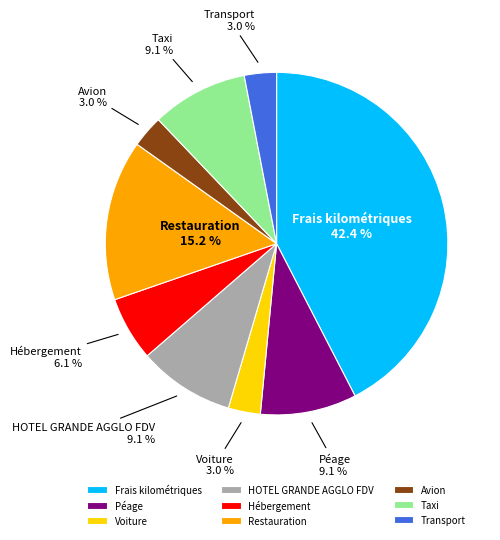

How much of the chart is everything except Taxi?

90.9%